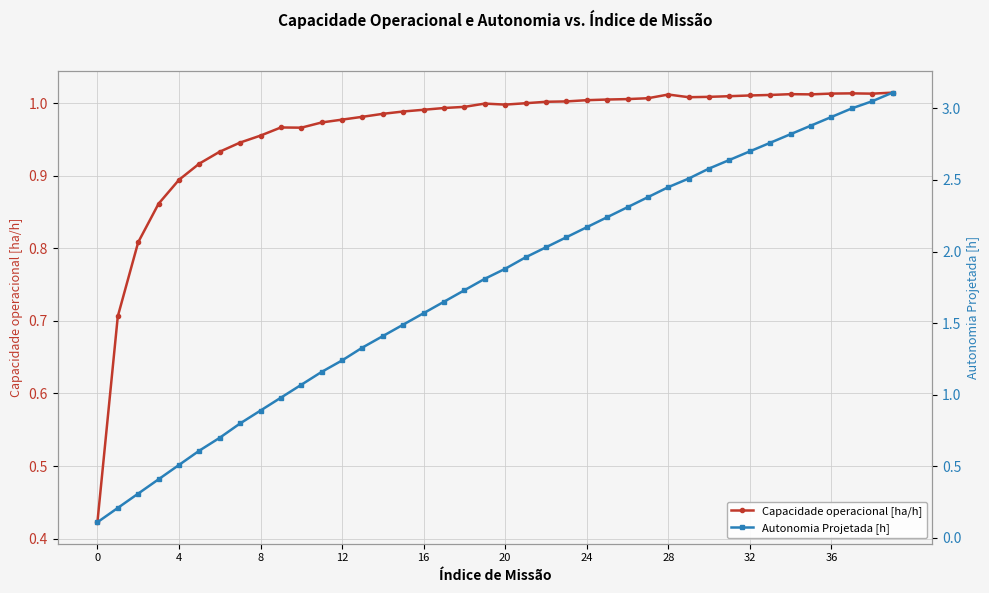

What is the total value across all series at 38?

4.1